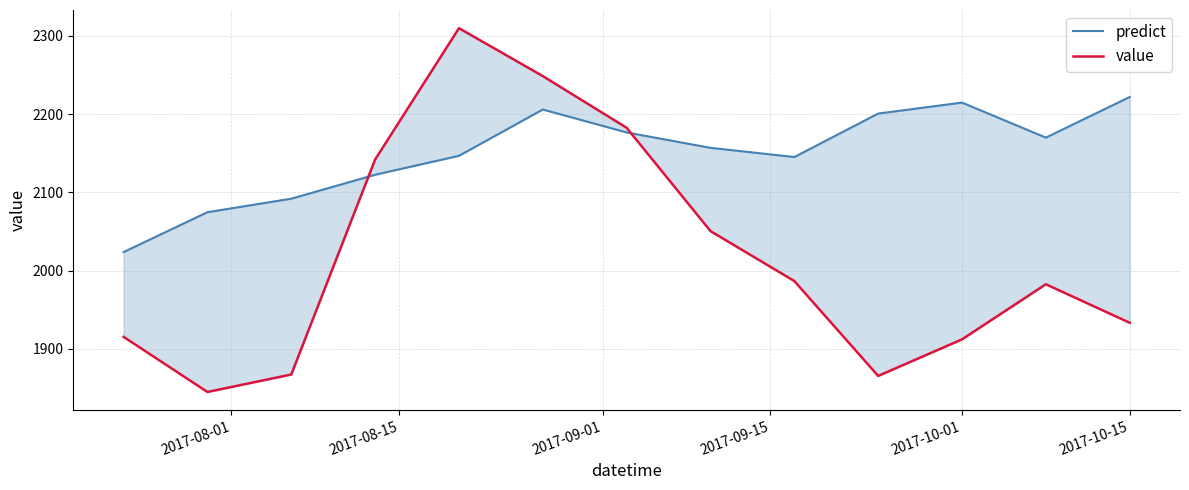

Which series has the largest range (max minus min)?

value